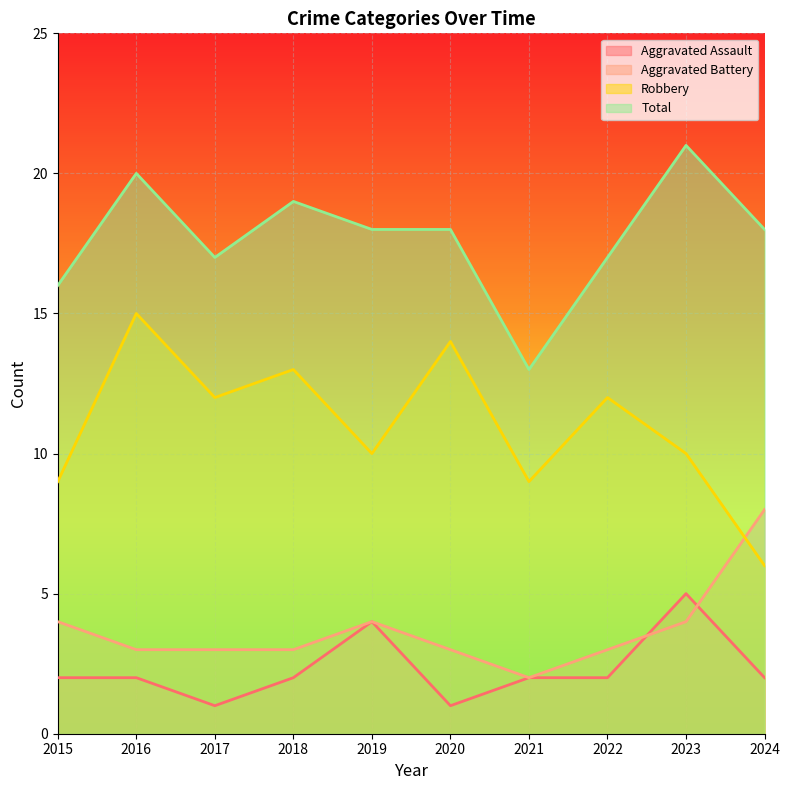

Which series has the widest spread of values?

Robbery